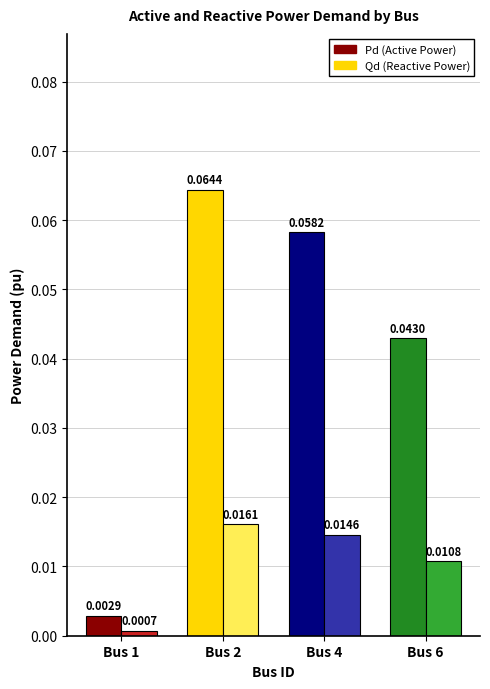

At which category is the sum across all series the highest?

Bus 2